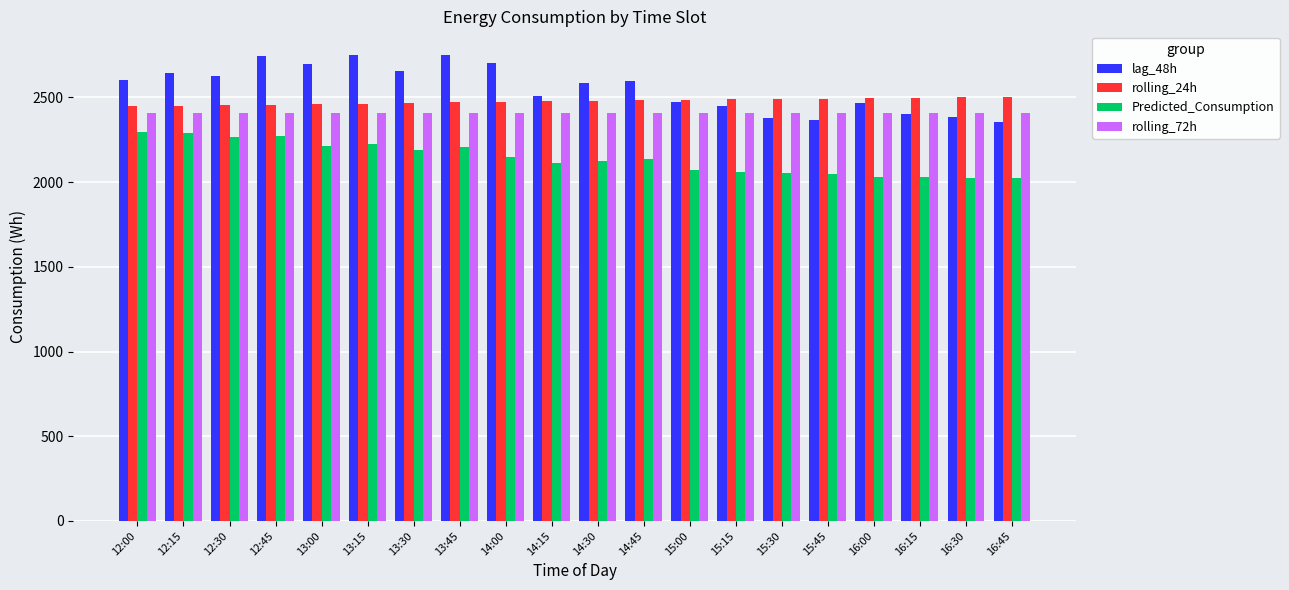

What value does the rolling_24h series have at 15:45?

2491.1